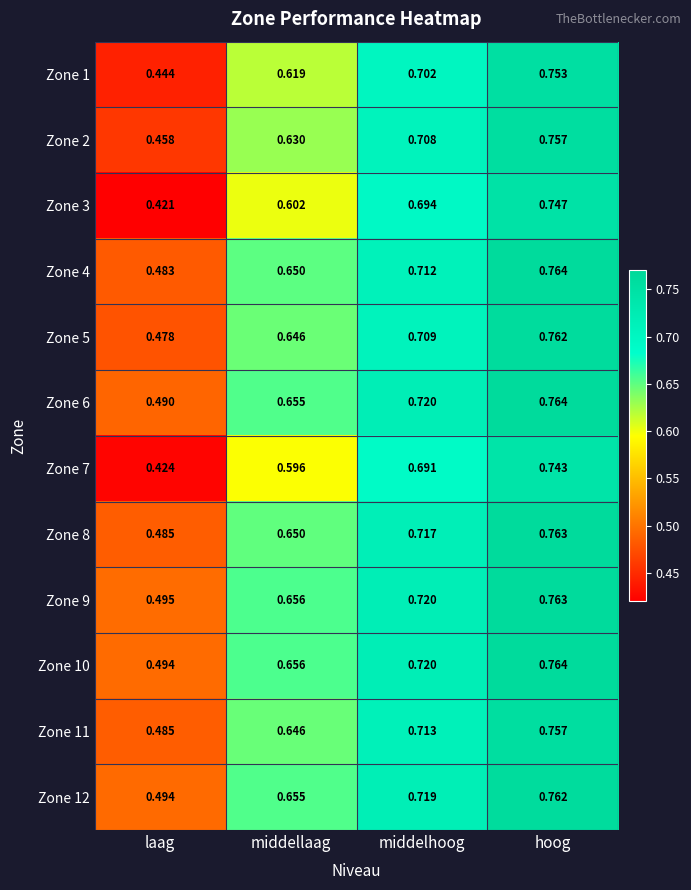

Where is Zone 5 nearest to the value 0?

laag